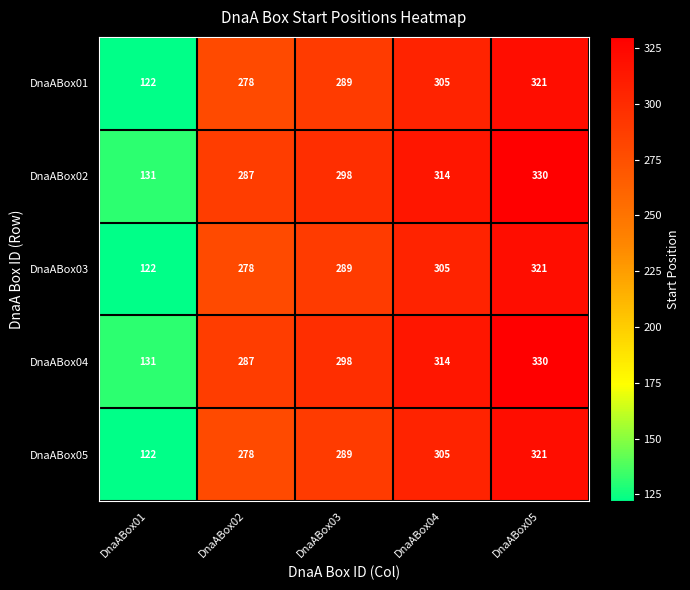

What is the minimum value for DnaABox01?

122